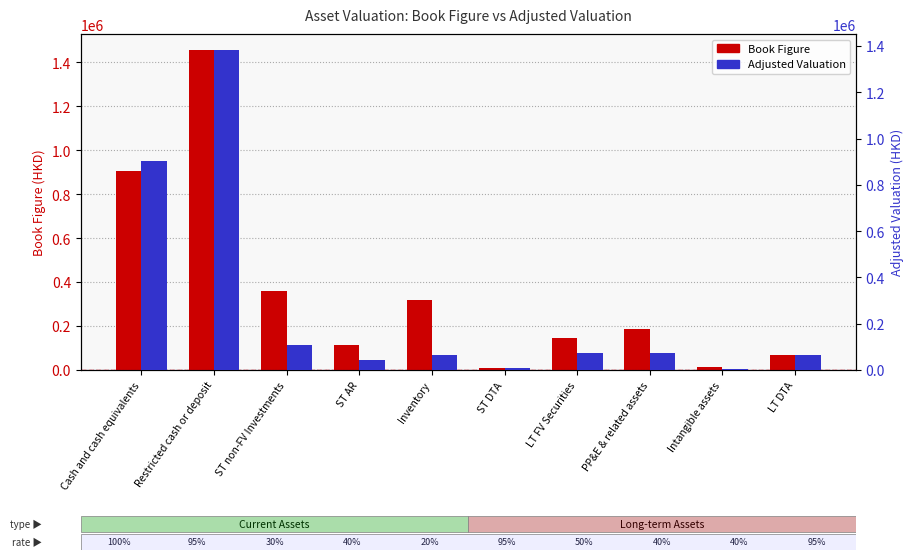

Is it true that Book Figure equals 357910.0 at ST non-FV Investments?

True